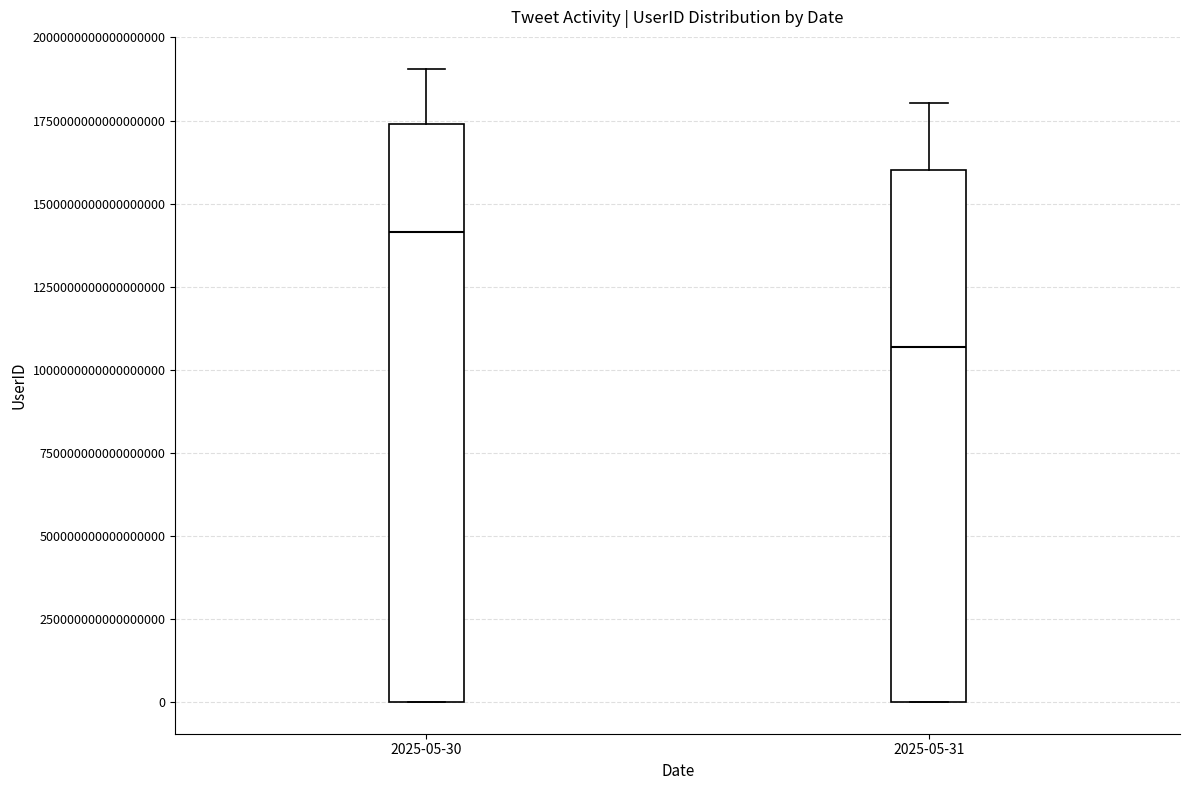

Where is the upper edge of the box for 2025-05-31 on the y-axis? The values are not printed on the chart, so give them approximately, as read against the axis.

1600000000000000000